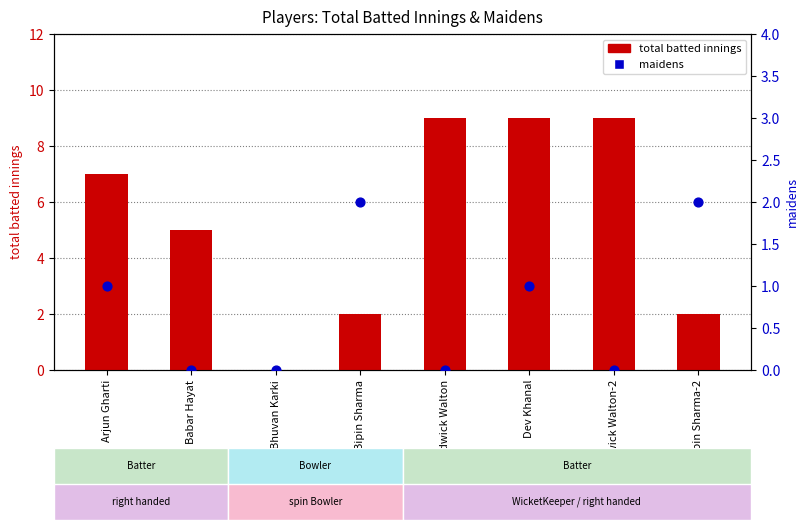

Which series contains the highest Y value?

total batted innings